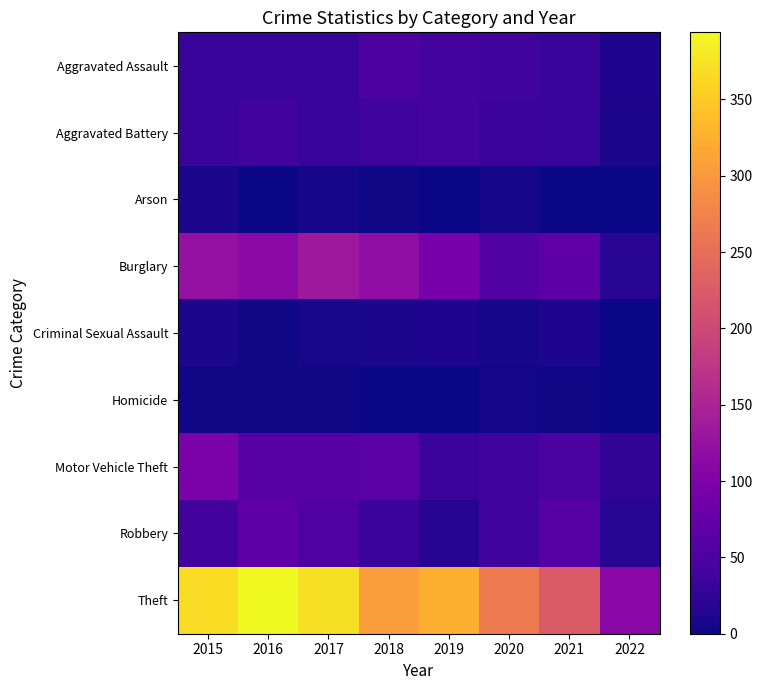

What is the greatest value displayed?

394